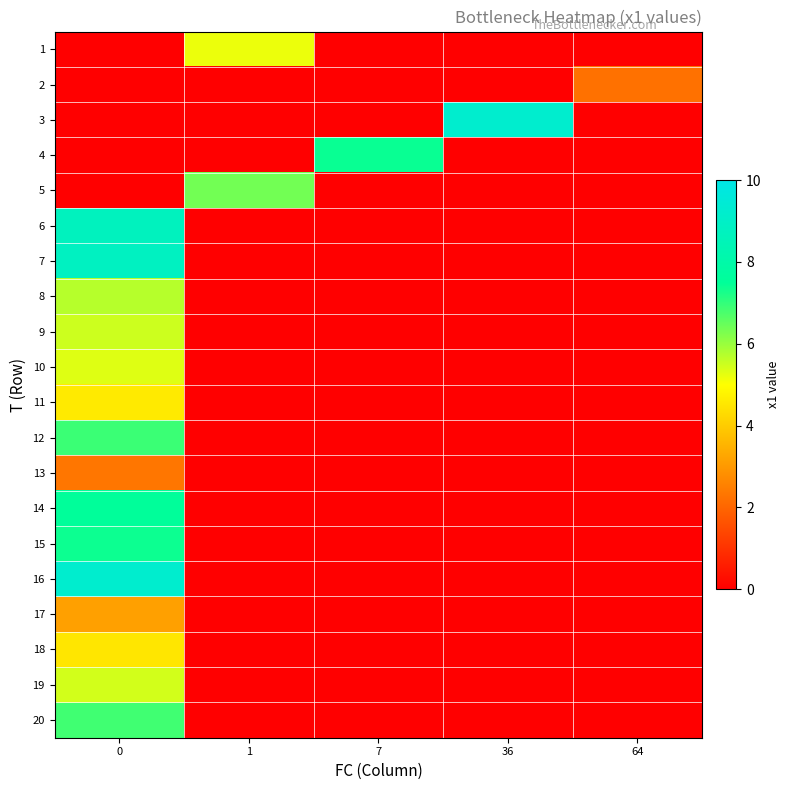

What is the total value across all series at 7?

7.4